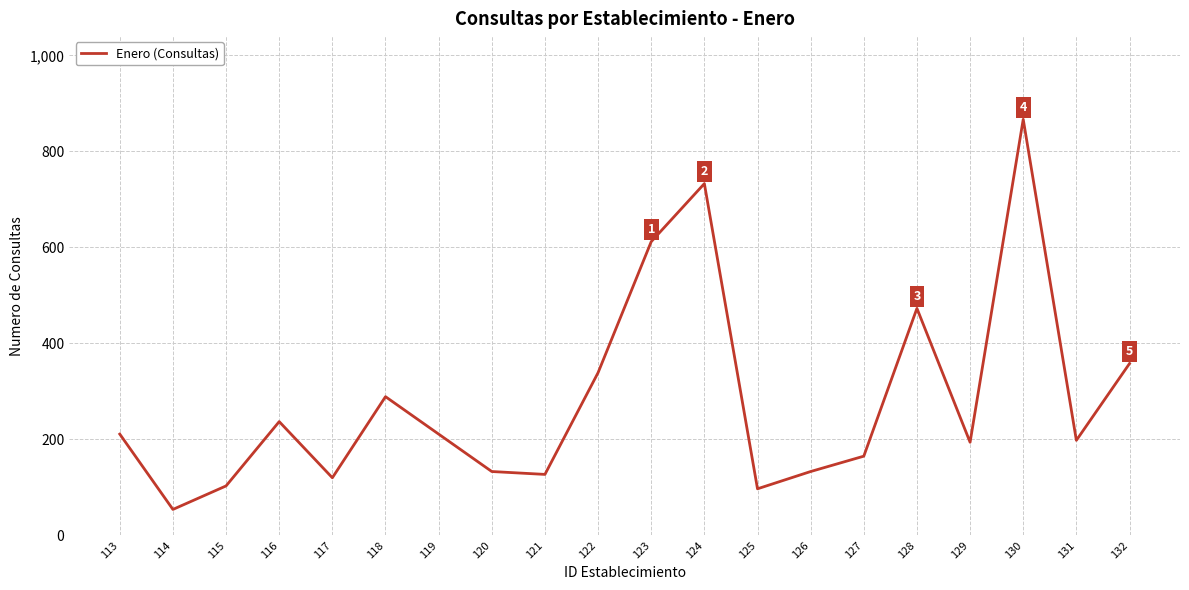

What is the difference between the maximum and minimum values?

813